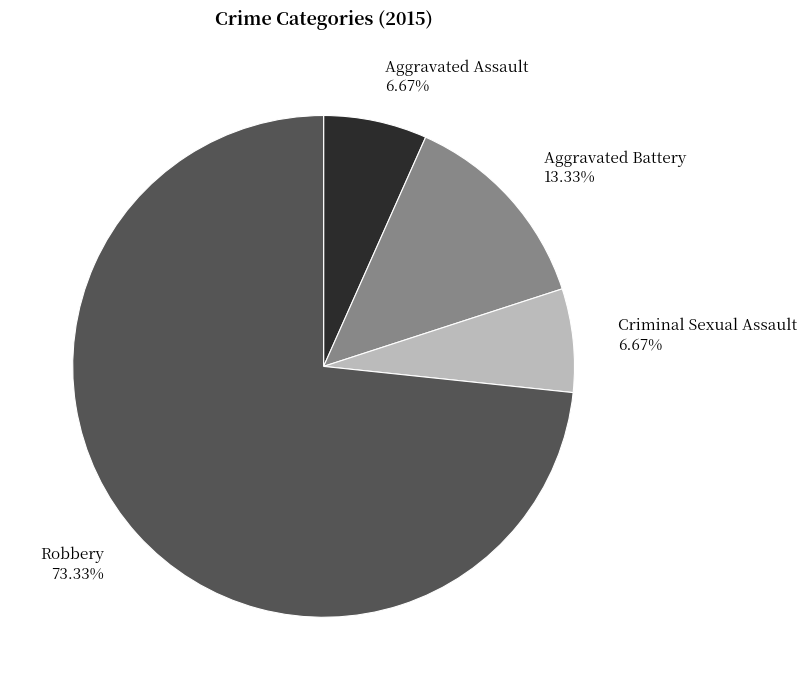

The Criminal Sexual Assault slice represents 1% of the pie. True or false?

False